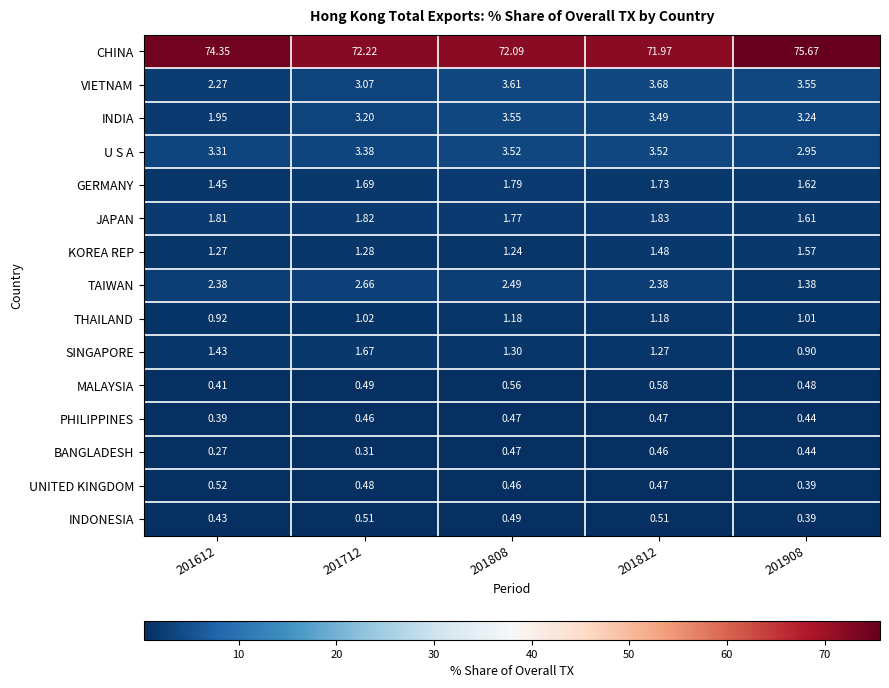

Between 201712 and 201908, which series saw the biggest shift?

CHINA